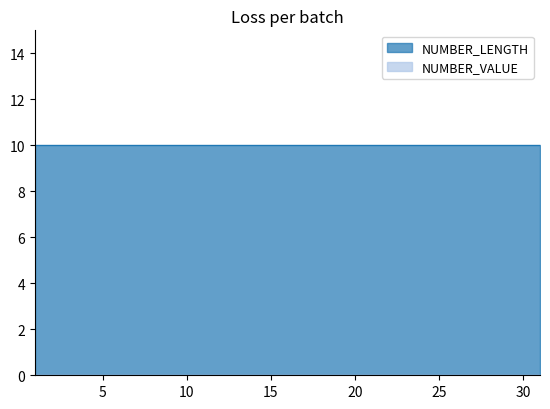

Which series has the largest range (max minus min)?

NUMBER_LENGTH